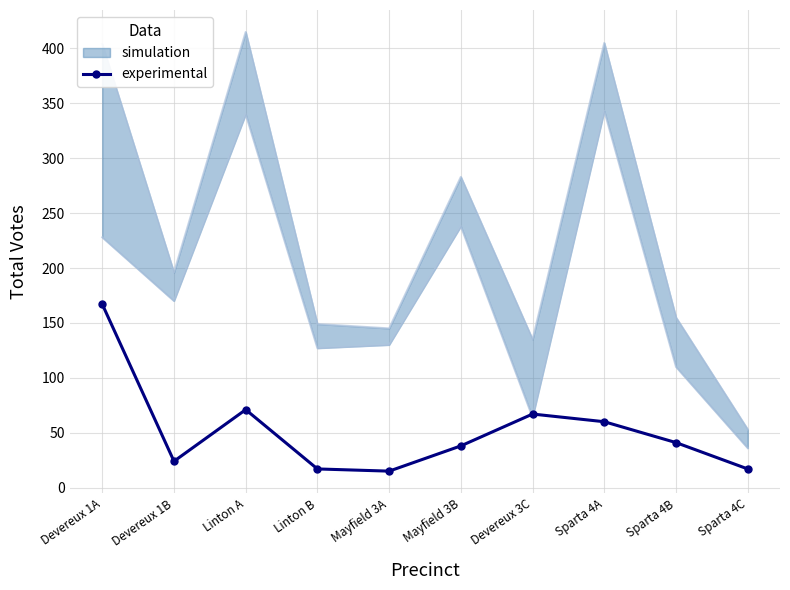

What is the difference between the maximum and minimum values?

152